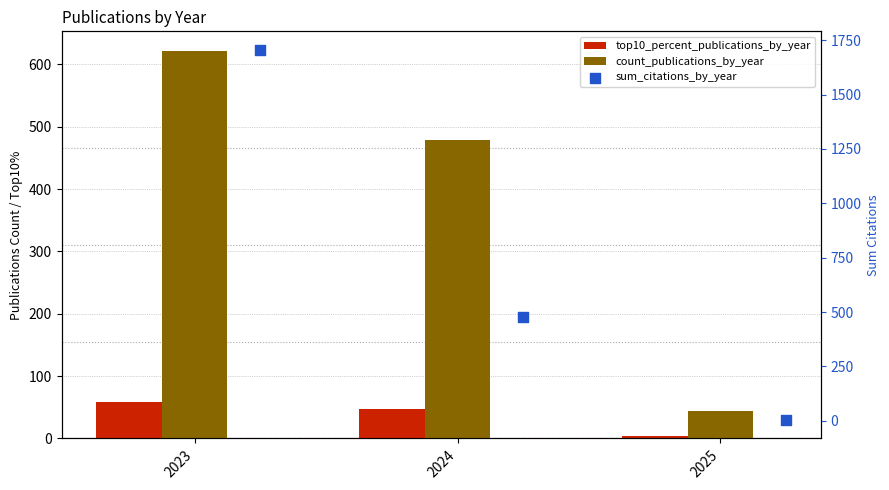

Which series reaches the minimum Y coordinate?

top10_percent_publications_by_year